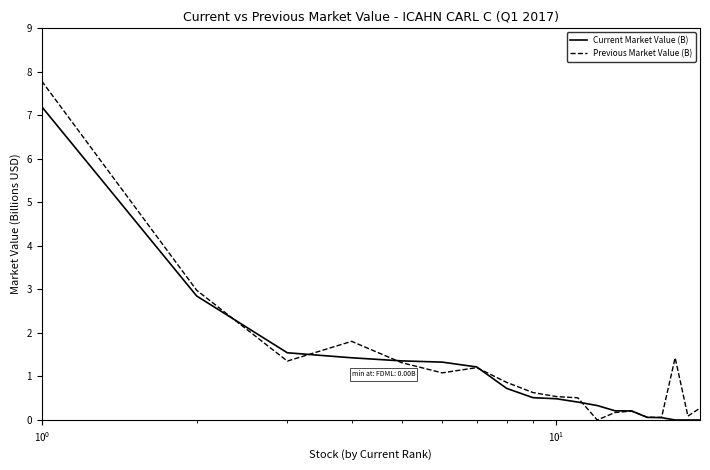

Rank the series by their maximum value, from highest to lowest.

Previous Market Value (B), Current Market Value (B)